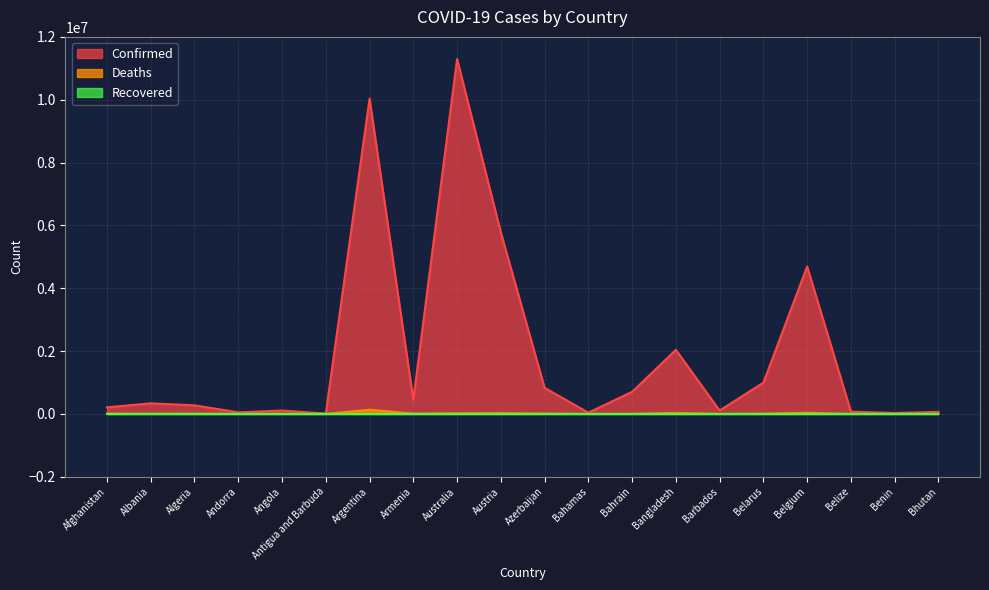

Between Andorra and Armenia, which is larger?

Armenia